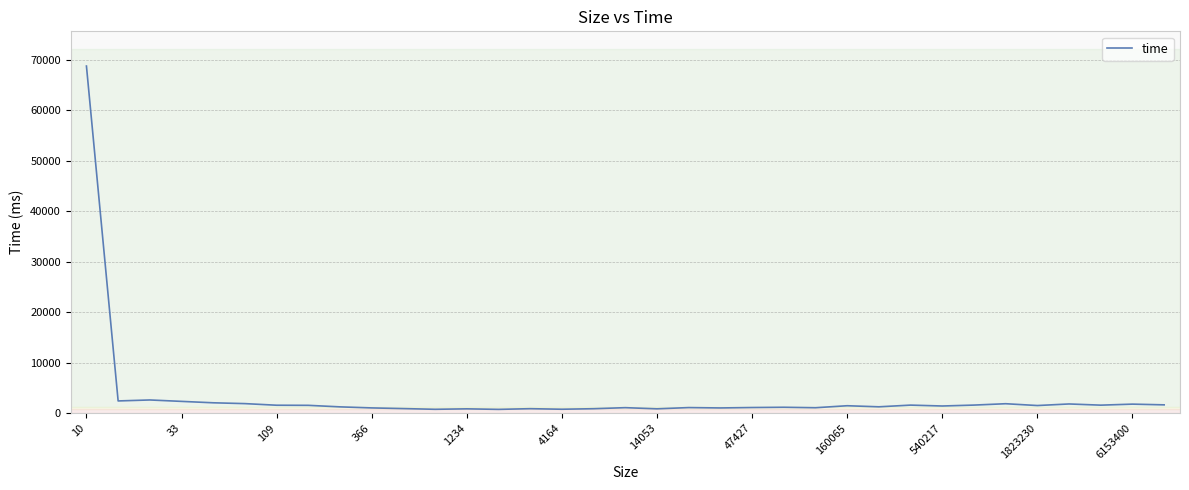

What is the greatest value displayed?

68799